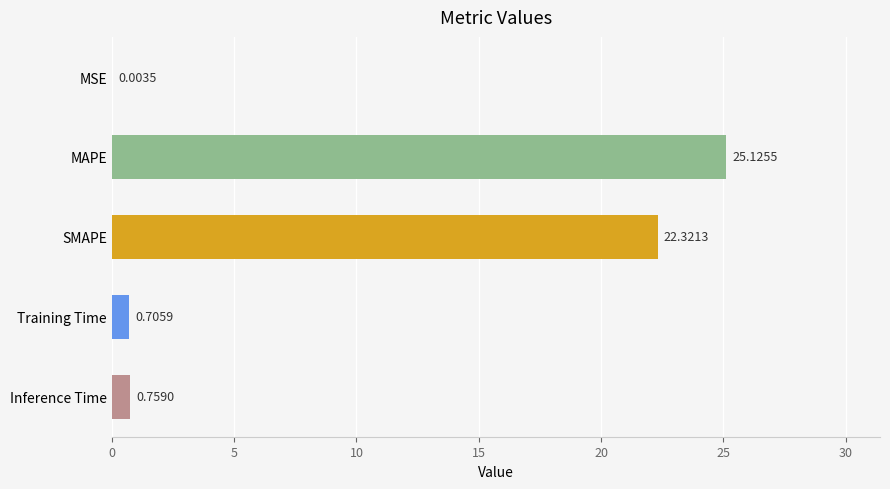

What is the sum of the values at Training Time and MAPE?

25.8